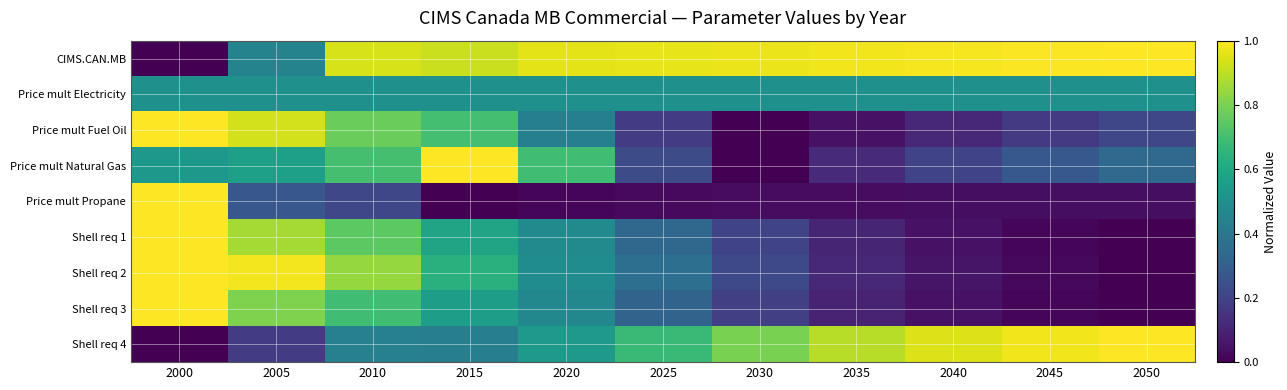

Rank the series at 2035 from highest to lowest value.

CIMS.CAN.MB, Shell req 4, Price mult Electricity, Price mult Natural Gas, Shell req 2, Shell req 1, Shell req 3, Price mult Fuel Oil, Price mult Propane